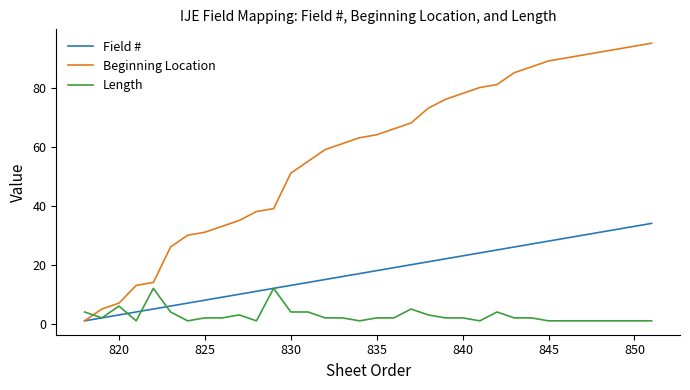

Which series has the largest total across all categories?

Beginning Location